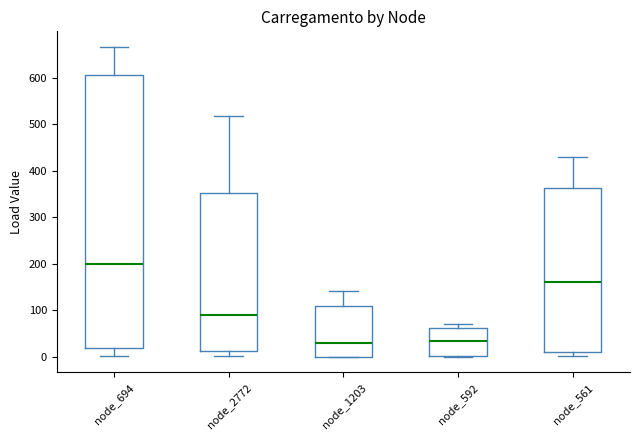

Where is the lower edge of the box for node_561 on the y-axis? The values are not printed on the chart, so give them approximately, as read against the axis.

10